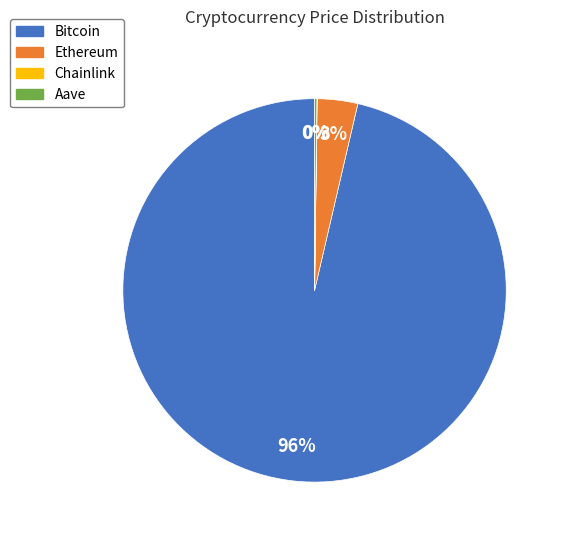

What percentage is the Ethereum slice, to the nearest percent?

3%